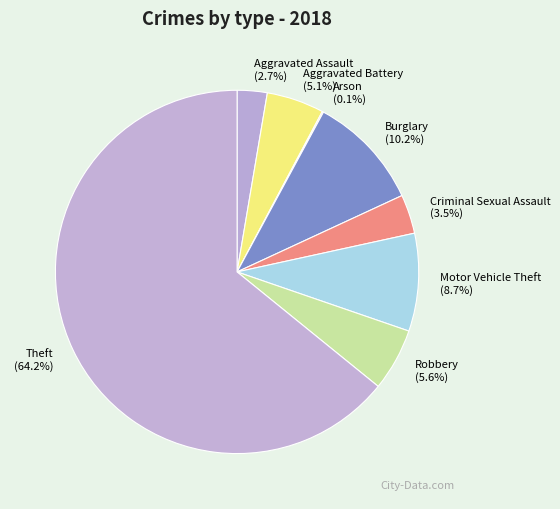

What is the largest slice in the pie chart?

Theft